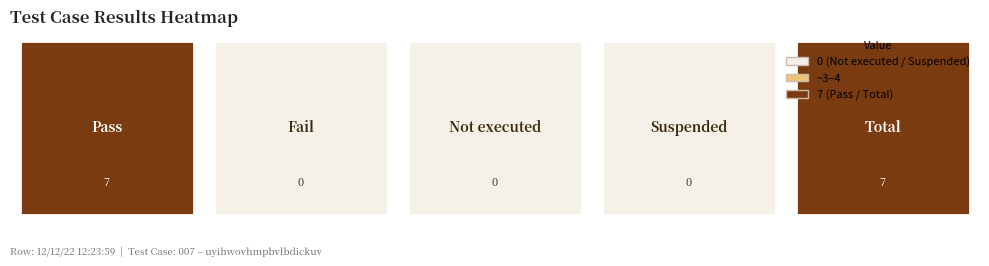

The value of Pass at 0 is 7. True or false?

True